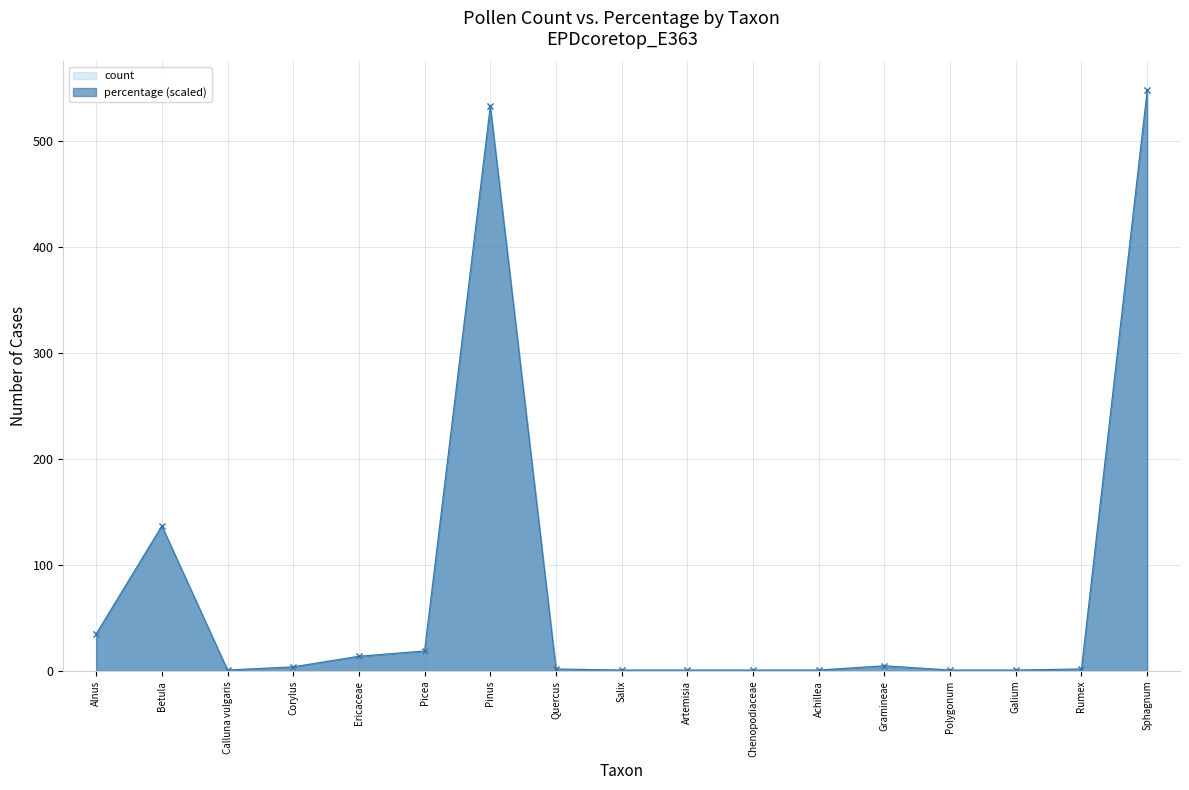

What is the label of the 4th point from the right?

Polygonum